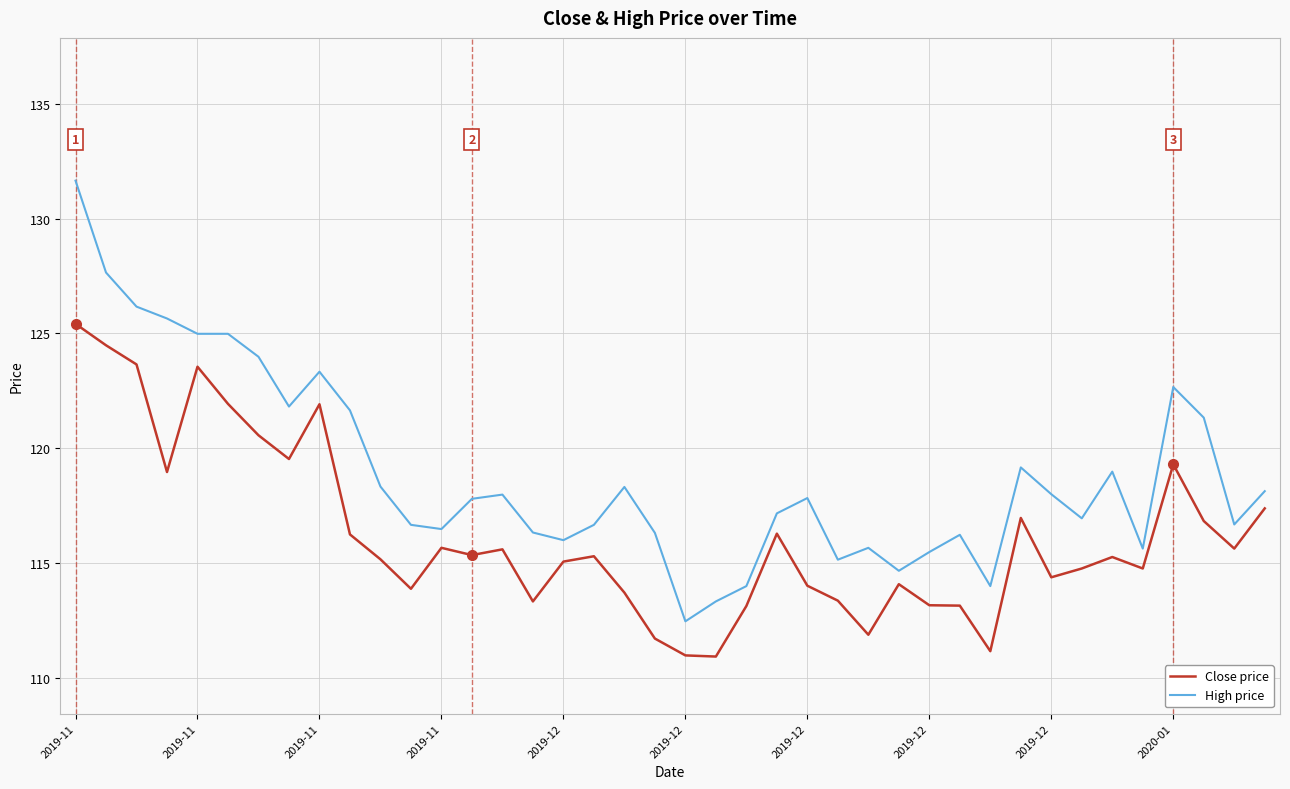

What is the difference between the maximum and minimum values in the High price series?

19.2